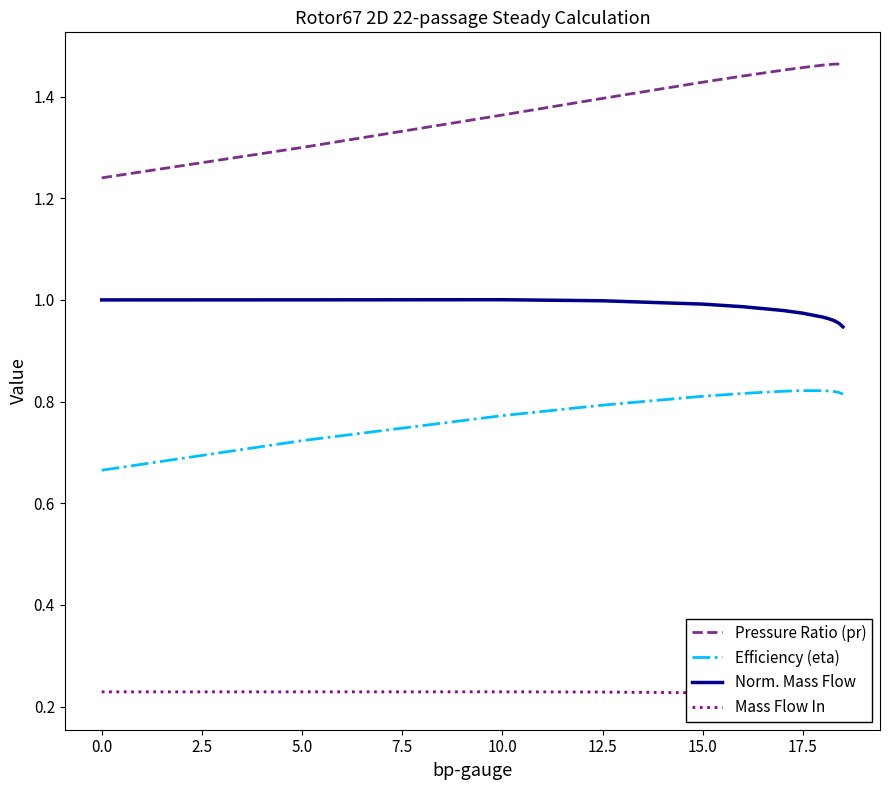

How many distinct data groups are displayed?

4